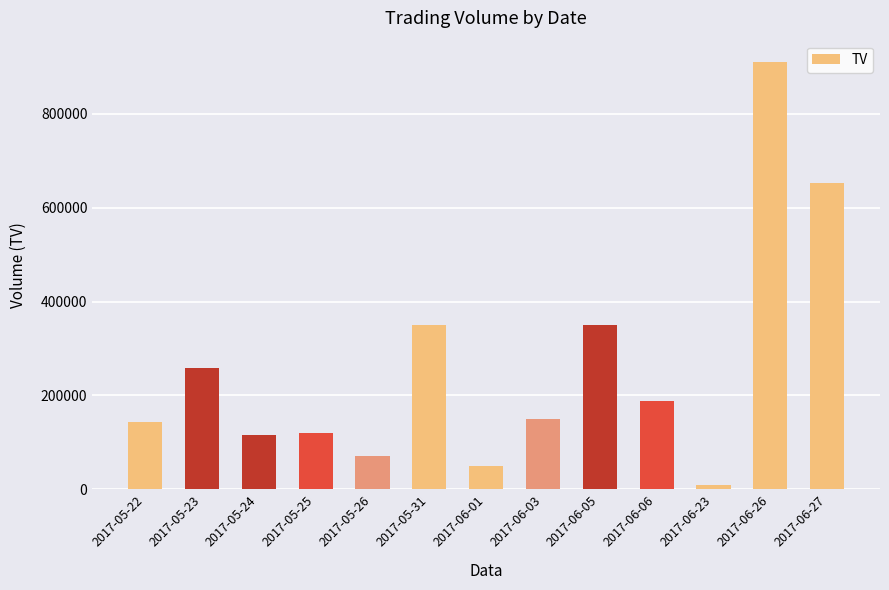

What is the label of the 9th bar from the right?

2017-05-26